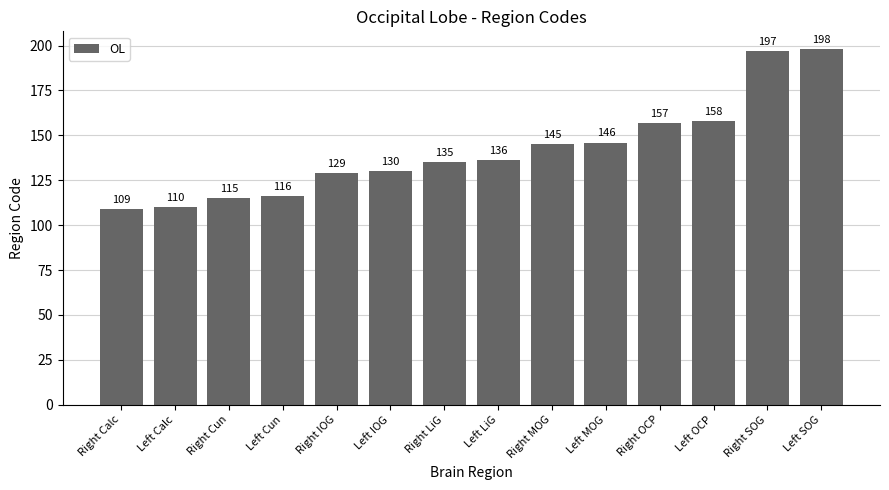

What position from the right is Left SOG?

1